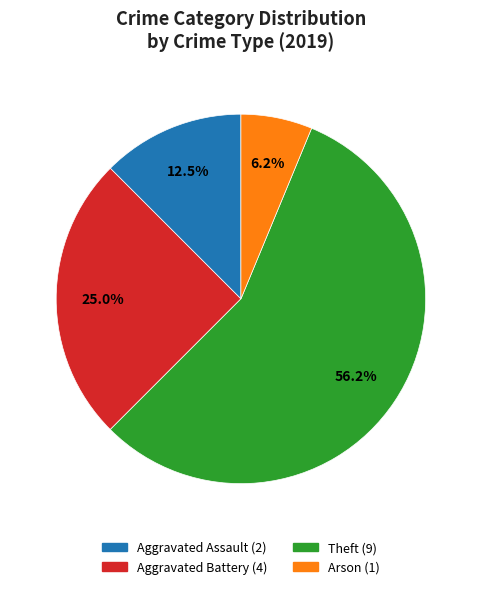

How many segments does this pie chart have?

4